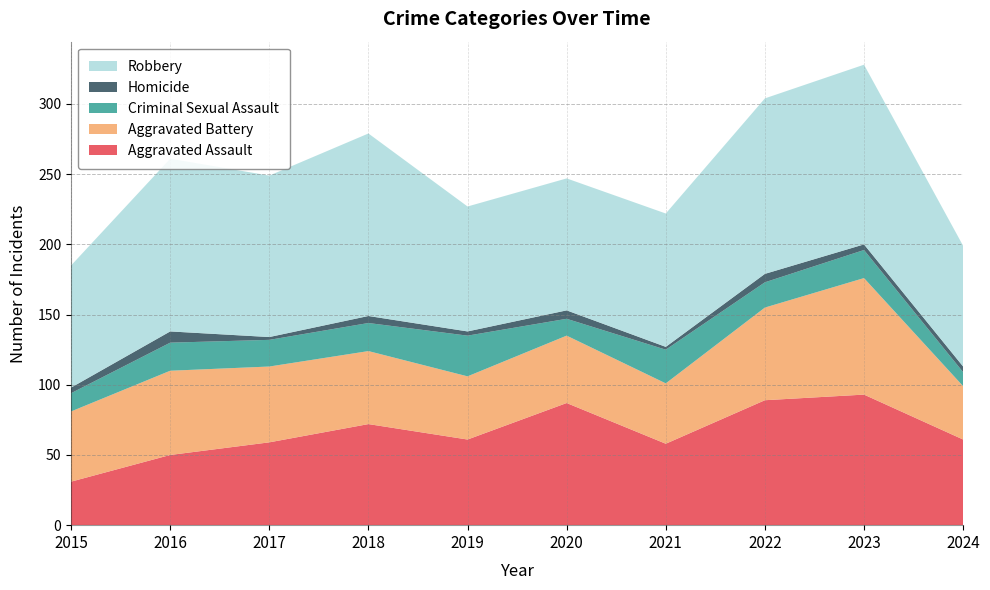

Reading left to right, list all the values displayed in this chart.

Aggravated Assault: 2015=31	2016=50	2017=59	2018=72	2019=61	2020=87	2021=58	2022=89	2023=93	2024=61
Aggravated Battery: 2015=50	2016=60	2017=54	2018=52	2019=45	2020=48	2021=43	2022=66	2023=83	2024=38
Criminal Sexual Assault: 2015=13	2016=20	2017=19	2018=20	2019=29	2020=12	2021=24	2022=18	2023=20	2024=10
Homicide: 2015=4	2016=8	2017=2	2018=5	2019=3	2020=6	2021=2	2022=6	2023=4	2024=4
Robbery: 2015=87	2016=123	2017=115	2018=130	2019=89	2020=94	2021=95	2022=125	2023=128	2024=86